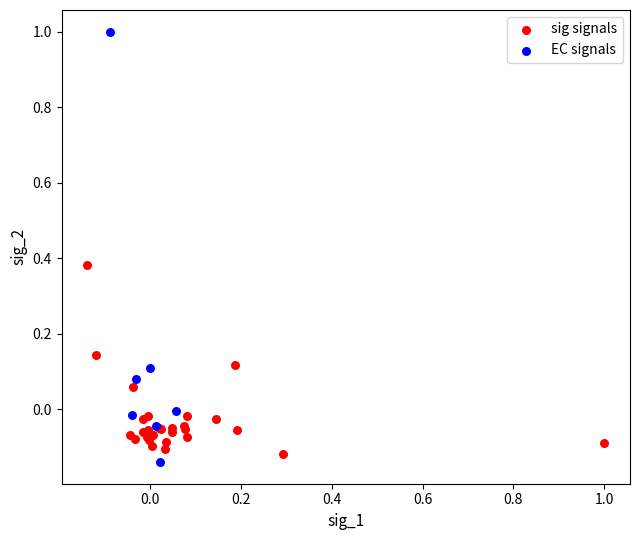

Which series has the widest spread of Y values?

EC signals